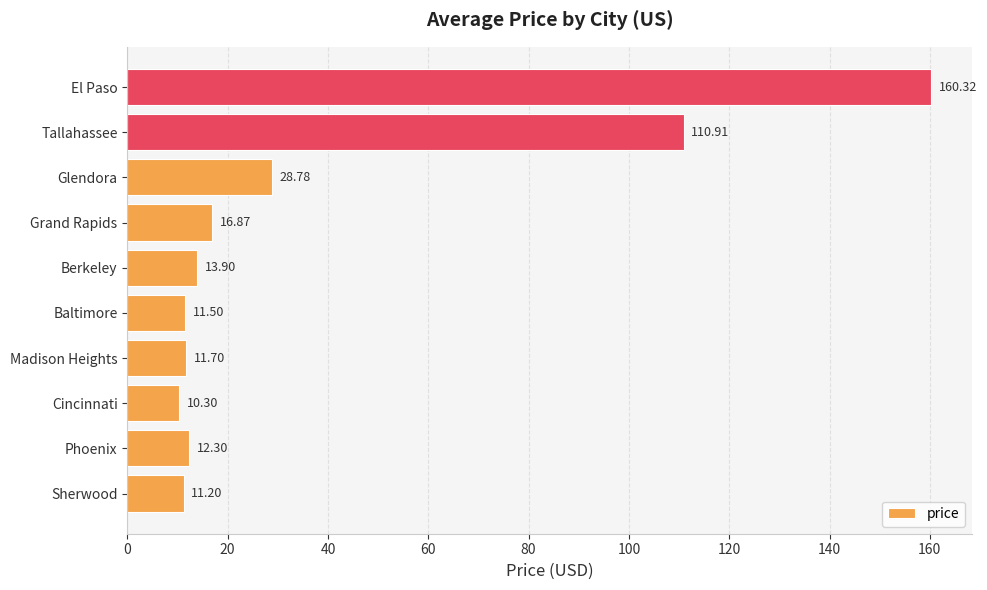

At which label is the value closest to 85?

Tallahassee